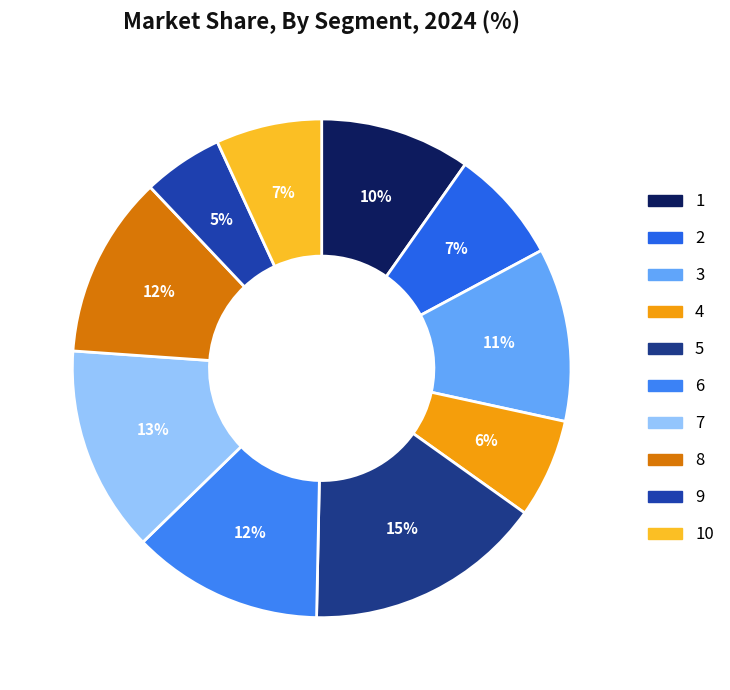

Rank the categories by value from highest to lowest.

5, 7, 6, 8, 3, 1, 2, 10, 4, 9